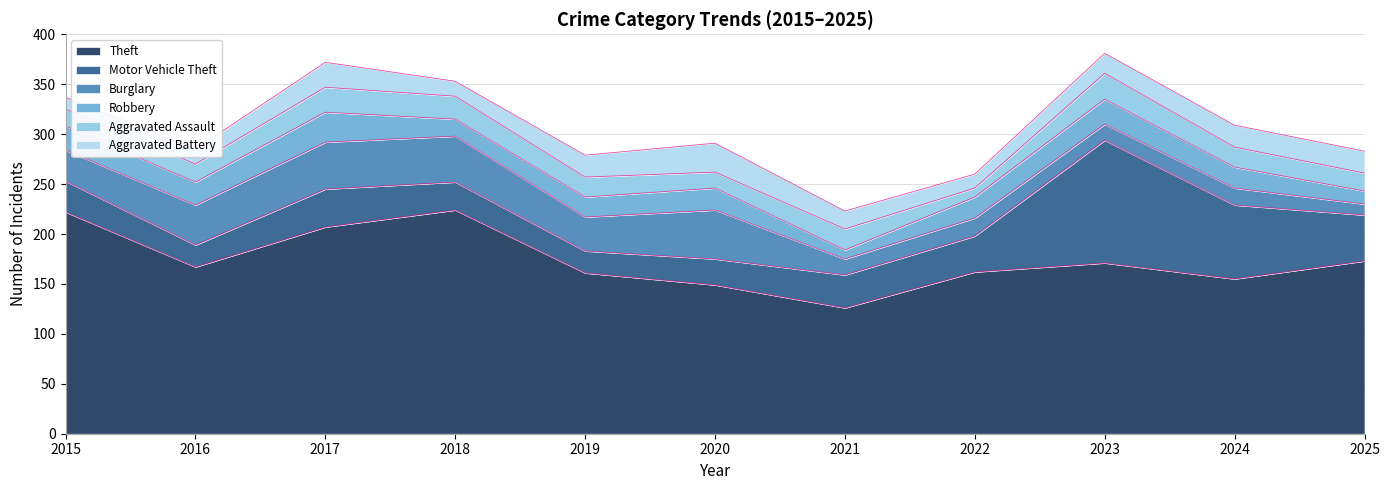

At which category is the sum across all series the highest?

2023